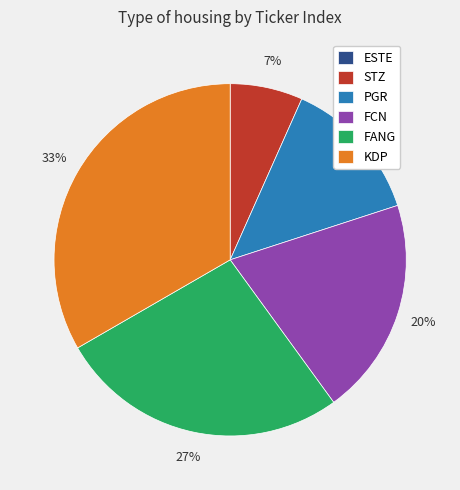

Do KDP and STZ together represent more than half of the pie?

No